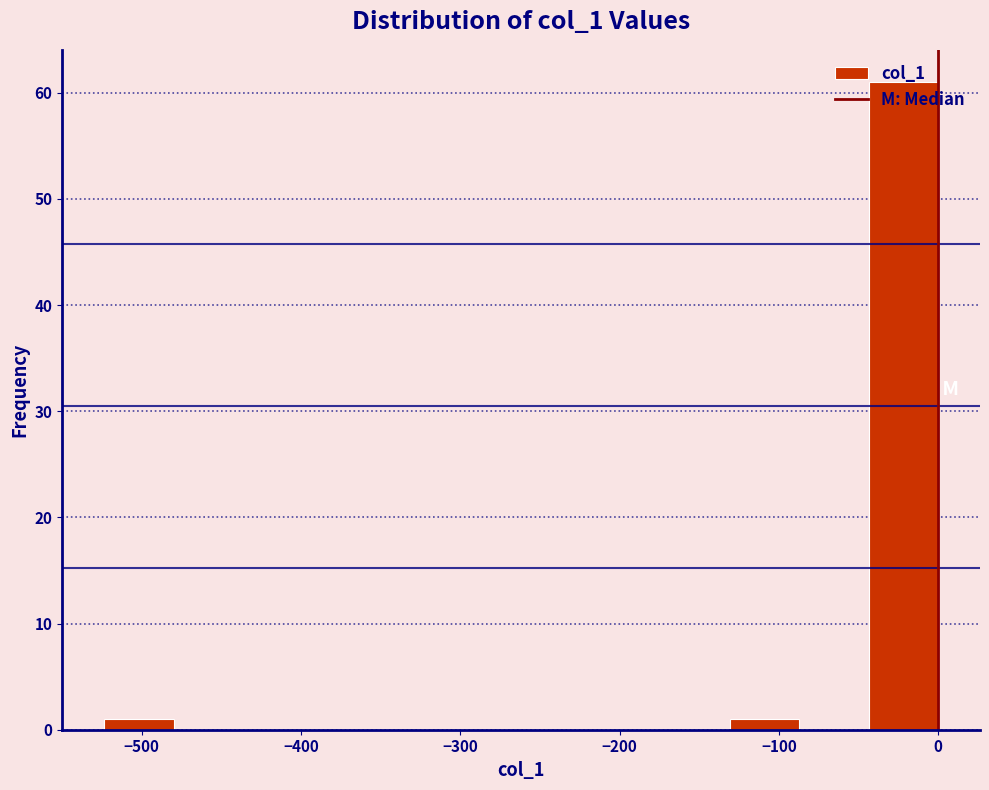

Over which range of the x-axis is the bar tallest?

-40 to 0